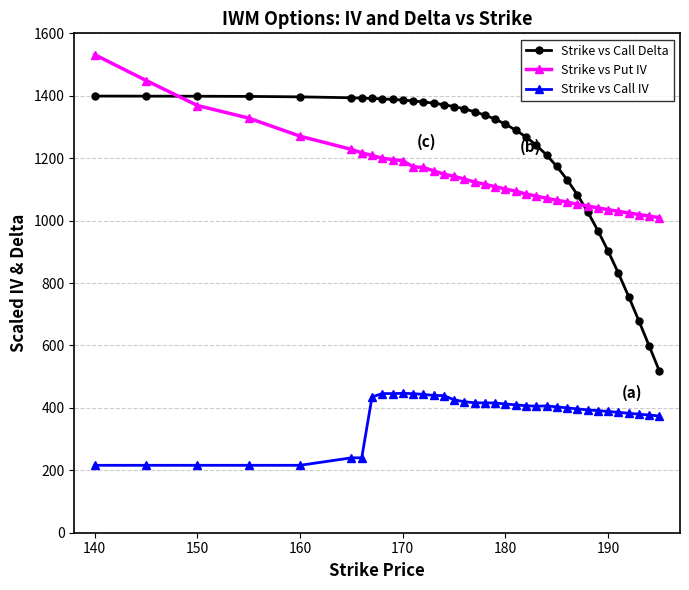

True or false: Strike vs Call IV has more than 0 points higher than both neighbors.

True